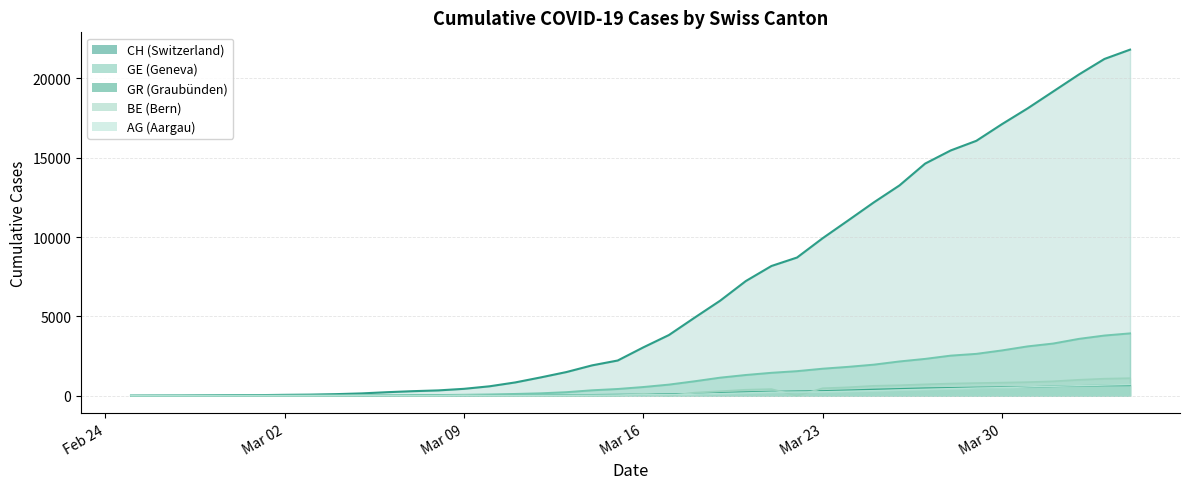

Rank the series by their maximum value, from lowest to highest.

GR, AG, BE, GE, CH